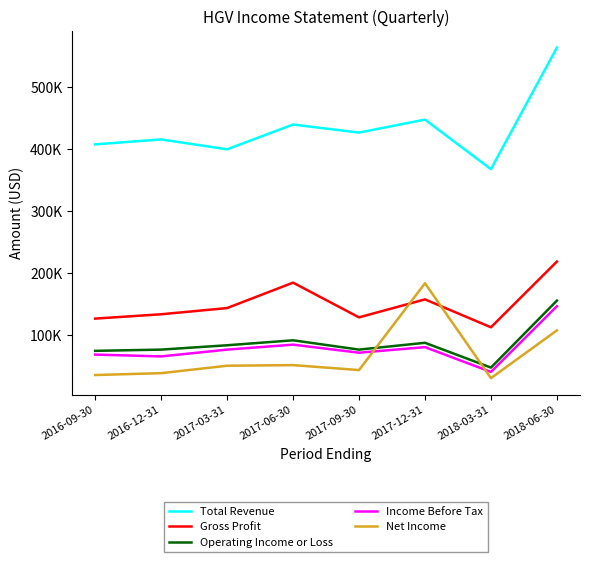

What are all the series names shown in the legend?

Total Revenue, Gross Profit, Operating Income or Loss, Income Before Tax, Net Income